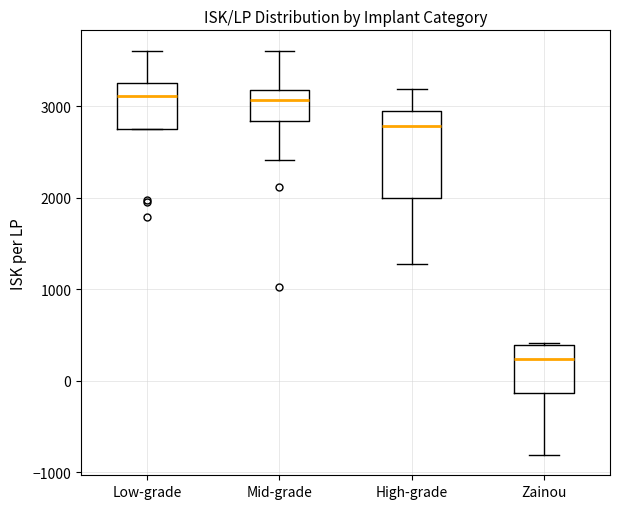

Where does the median line of the box for Low-grade sit on the y-axis? The values are not printed on the chart, so give them approximately, as read against the axis.

3100